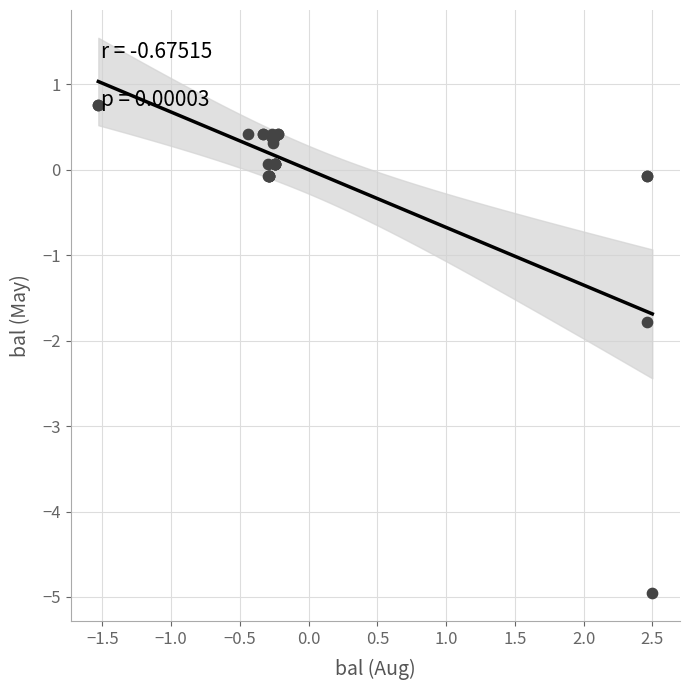

What Y value in the scatter plot is closest to -2?

-1.8